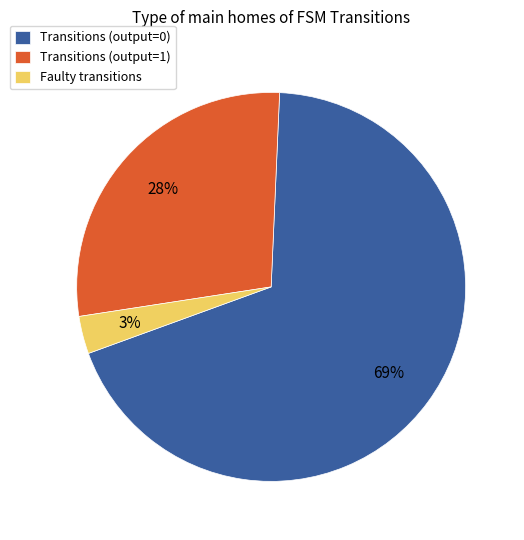

True or false: Transitions (output=0) accounts for 69% of the total.

True